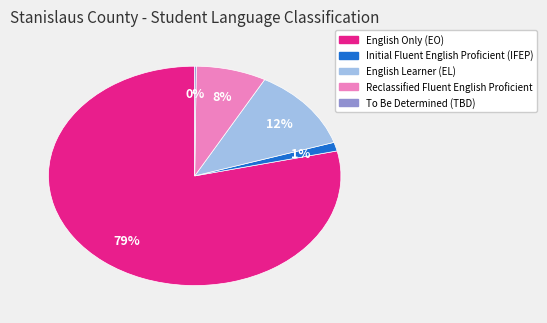

True or false: Reclassified Fluent English Proficient accounts for 1% of the total.

False